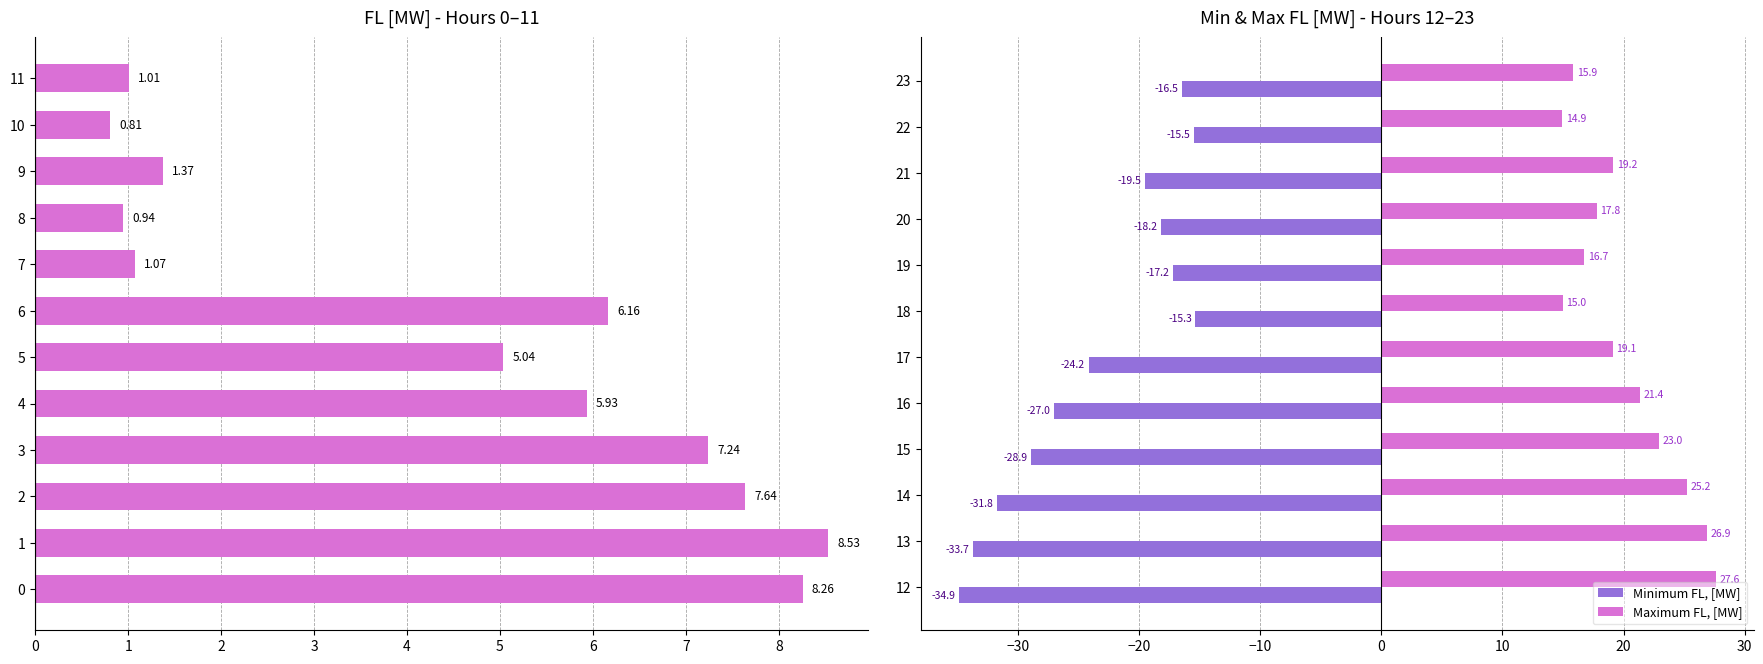

Rank the series by their average value, from lowest to highest.

Minimum FL, [MW], FL, [MW], Maximum FL, [MW]